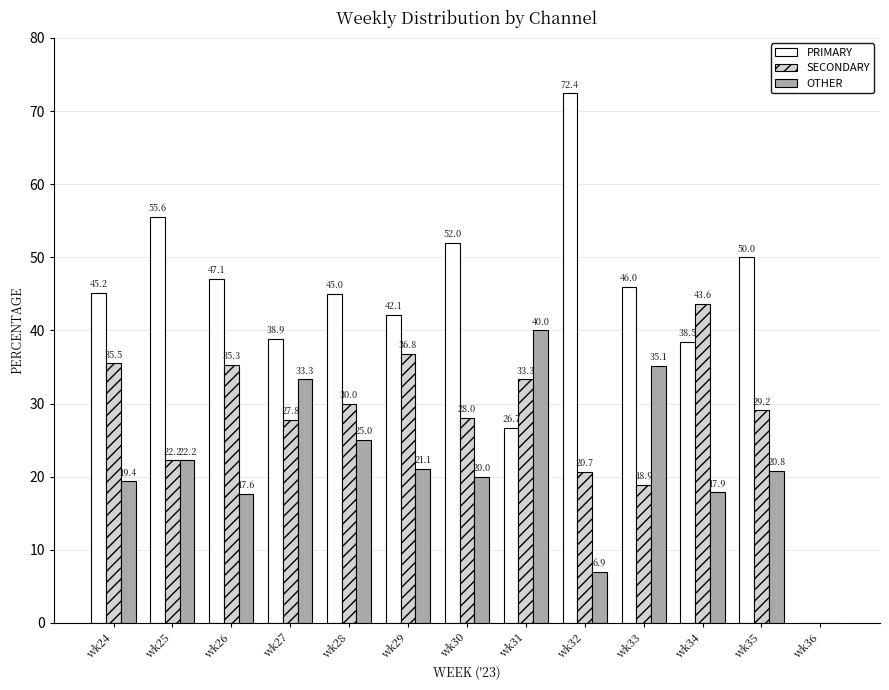

What is the sum of all SECONDARY values?

361.3